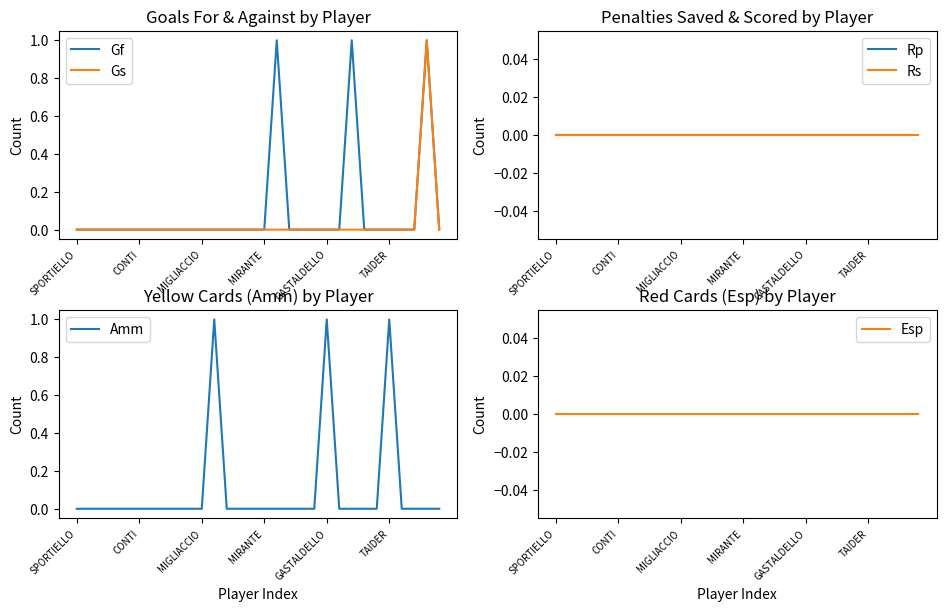

Where is Gs nearest to the value 0?

SPORTIELLO